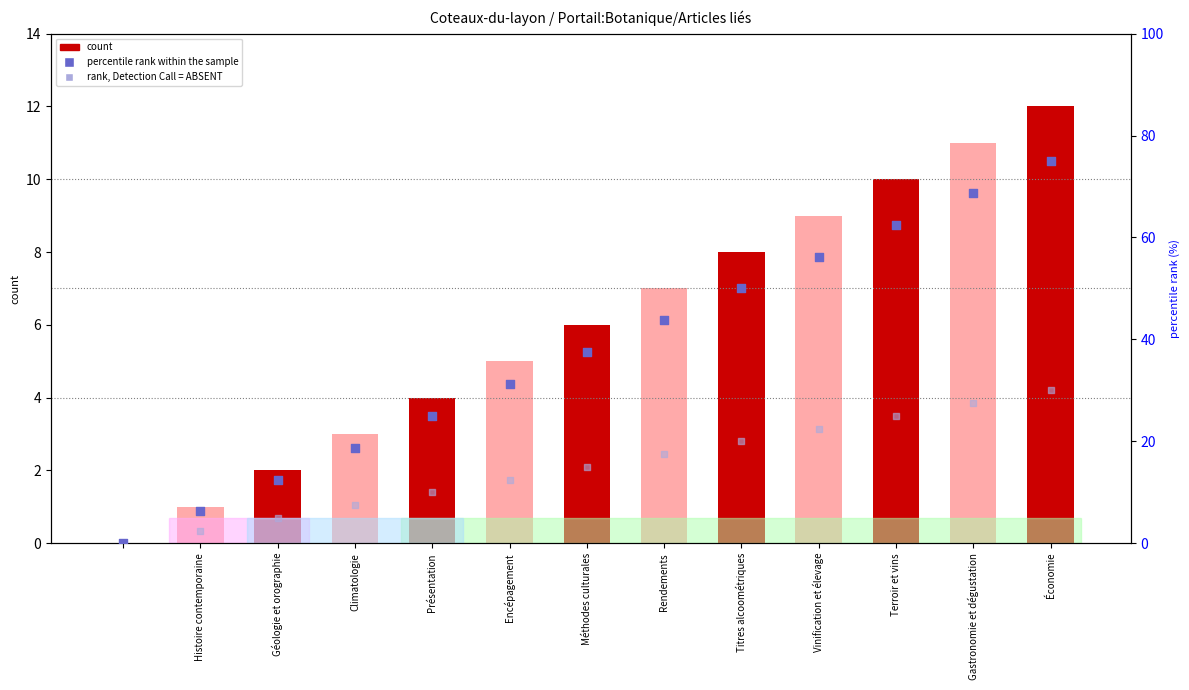

Which series has the largest total across all categories?

percentile rank within the sample